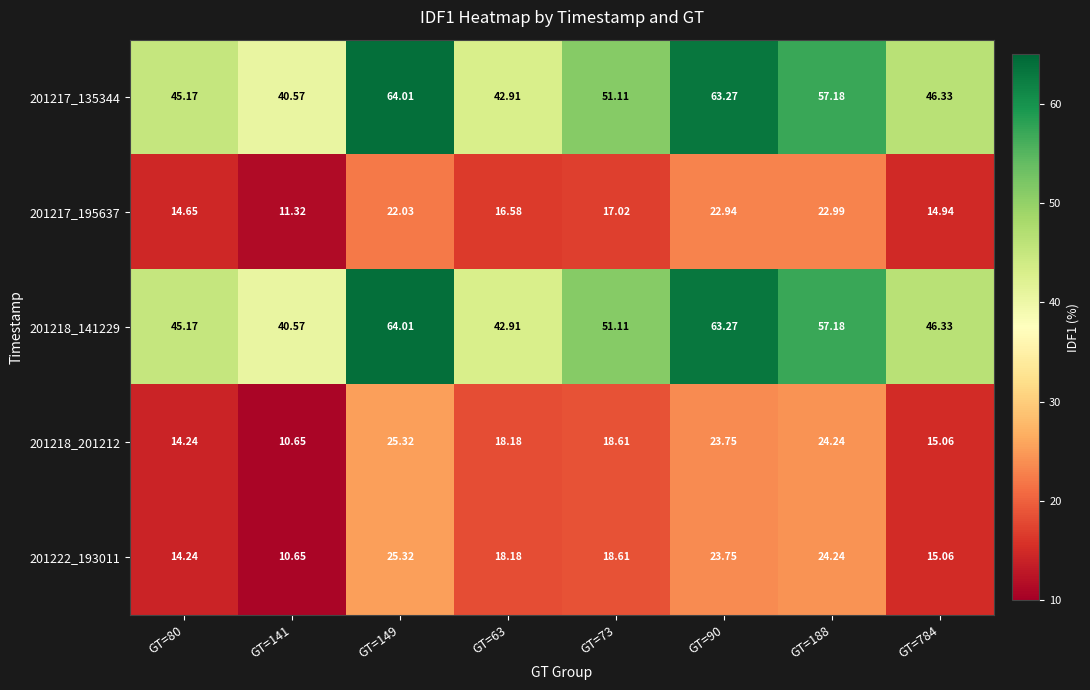

At which category does the chart reach its minimum across all series?

GT=141